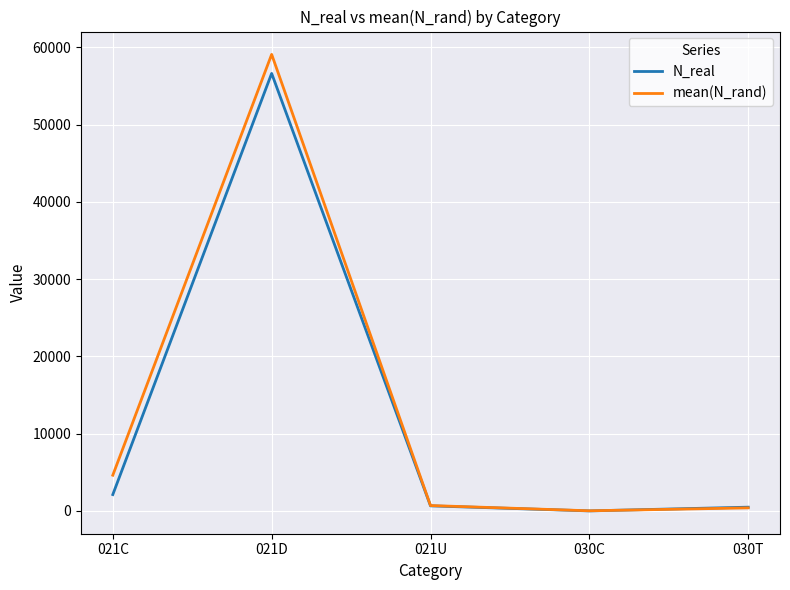

Rank the series by their average value, from highest to lowest.

mean(N_rand), N_real